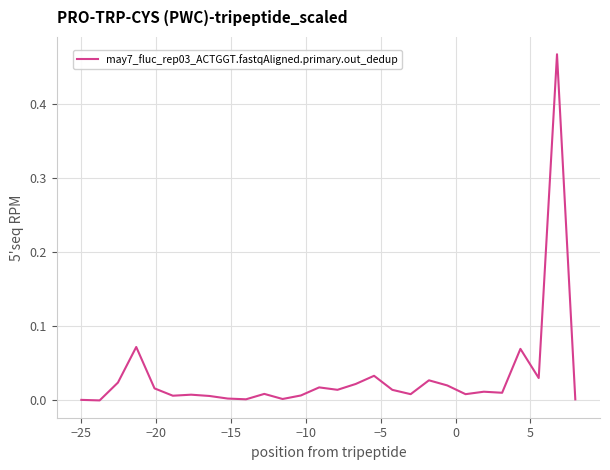

Which category has the lowest value across all series?

−25